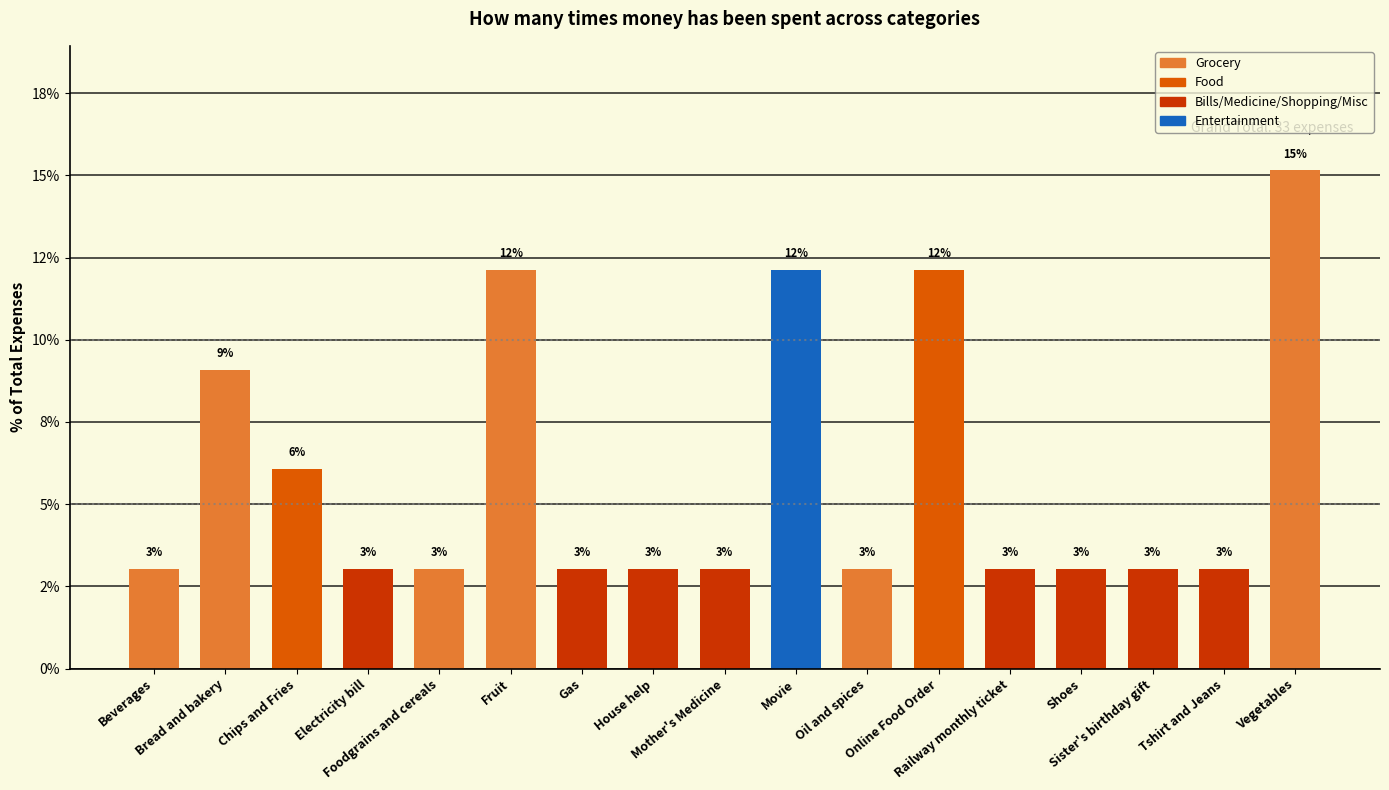

Is it true that the value at Tshirt and Jeans is 1.4?

False